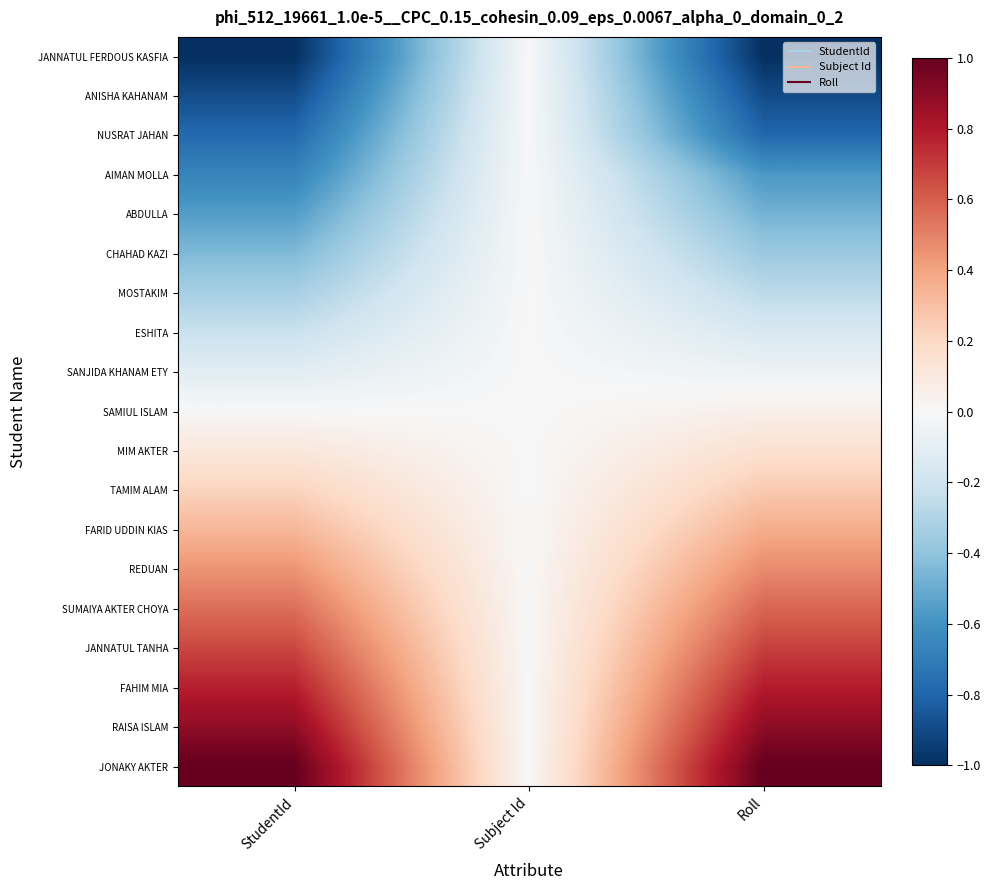

Reading left to right, extract all data points from this chart.

JANNATUL FERDOUS KASFIA: StudentId=-1.0	Subject Id=0.0	Roll=-1.0
ANISHA KAHANAM: StudentId=-0.9	Subject Id=0.0	Roll=-0.9
NUSRAT JAHAN: StudentId=-0.8	Subject Id=0.0	Roll=-0.8
AIMAN MOLLA: StudentId=-0.7	Subject Id=0.0	Roll=-0.6
ABDULLA: StudentId=-0.6	Subject Id=0.0	Roll=-0.5
CHAHAD KAZI: StudentId=-0.4	Subject Id=0.0	Roll=-0.4
MOSTAKIM: StudentId=-0.3	Subject Id=0.0	Roll=-0.3
ESHITA: StudentId=-0.2	Subject Id=0.0	Roll=-0.2
SANJIDA KHANAM ETY: StudentId=-0.1	Subject Id=0.0	Roll=-0.1
SAMIUL ISLAM: StudentId=0.0	Subject Id=0.0	Roll=0.1
MIM AKTER: StudentId=0.1	Subject Id=0.0	Roll=0.2
TAMIM ALAM: StudentId=0.2	Subject Id=0.0	Roll=0.3
FARID UDDIN KIAS: StudentId=0.3	Subject Id=0.0	Roll=0.4
REDUAN: StudentId=0.4	Subject Id=0.0	Roll=0.5
SUMAIYA AKTER CHOYA: StudentId=0.6	Subject Id=0.0	Roll=0.6
JANNATUL TANHA: StudentId=0.7	Subject Id=0.0	Roll=0.7
FAHIM MIA: StudentId=0.8	Subject Id=0.0	Roll=0.8
RAISA ISLAM: StudentId=0.9	Subject Id=0.0	Roll=0.9
JONAKY AKTER: StudentId=1.0	Subject Id=0.0	Roll=1.0